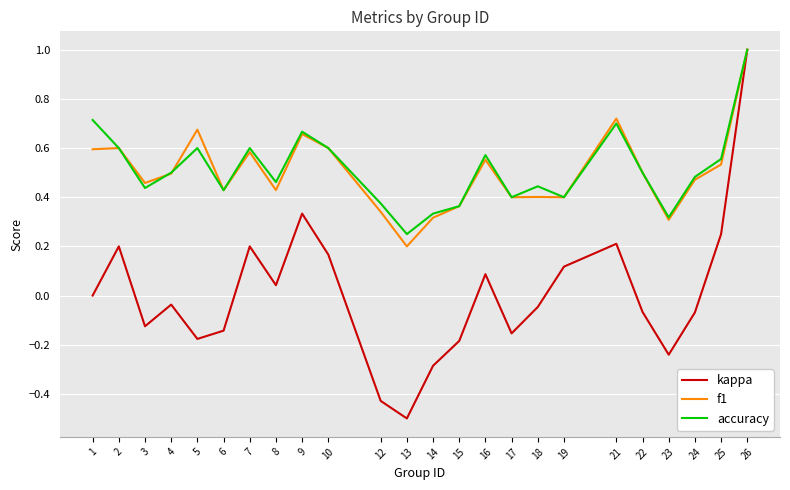

At how many categories does at least one series exceed 0?

24